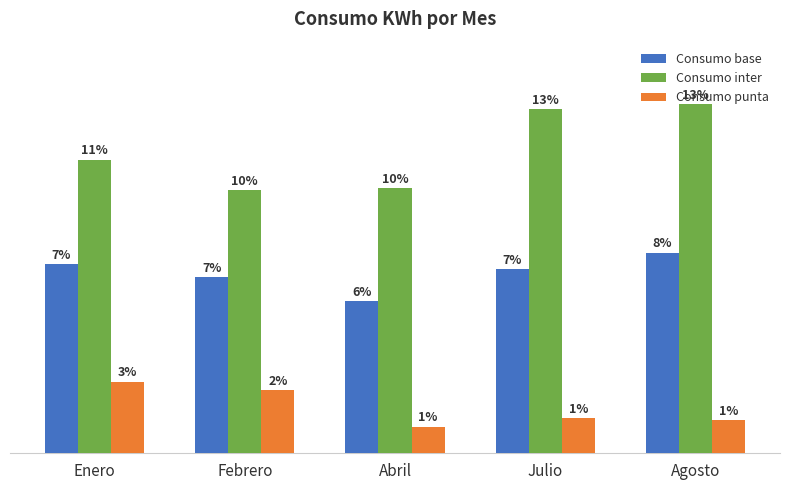

What are all the series names shown in the legend?

Consumo base, Consumo inter, Consumo punta